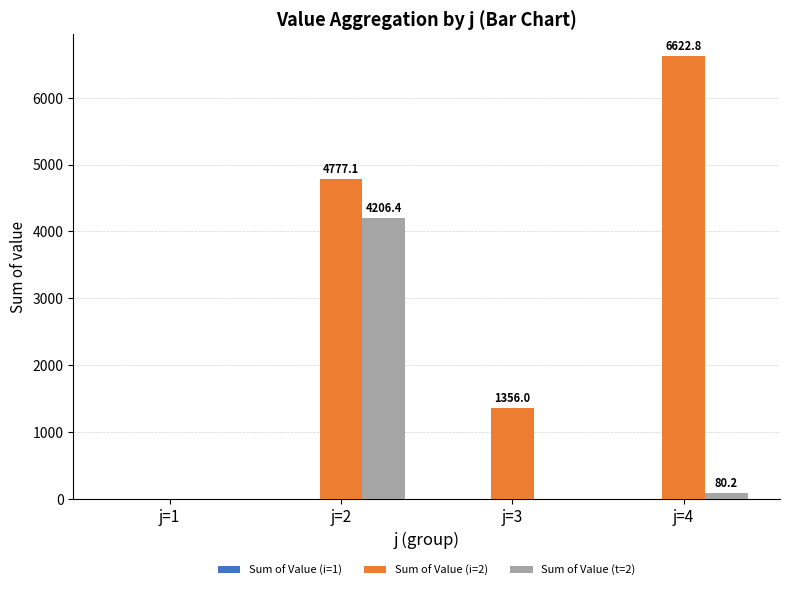

Are the bars horizontal?

No